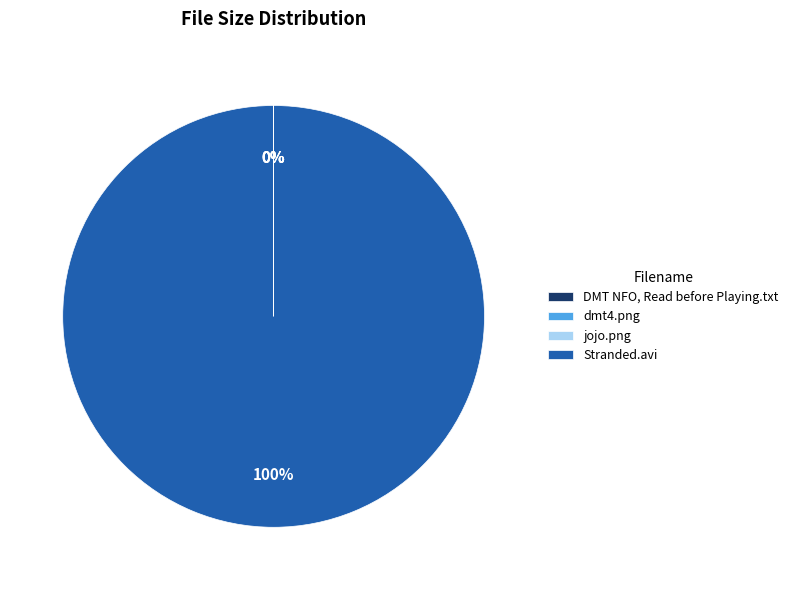

Which slice is the largest?

Stranded.avi